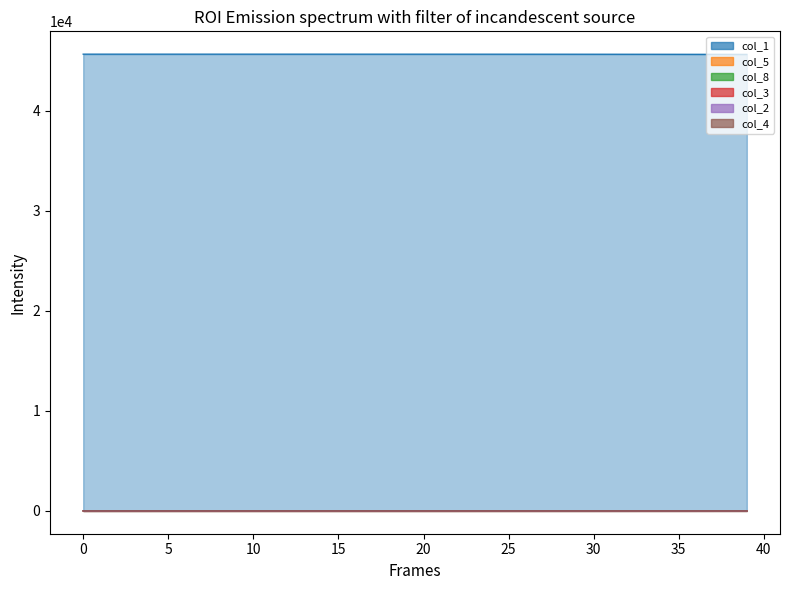

What is the difference between the maximum and minimum values in the col_4 series?

0.7